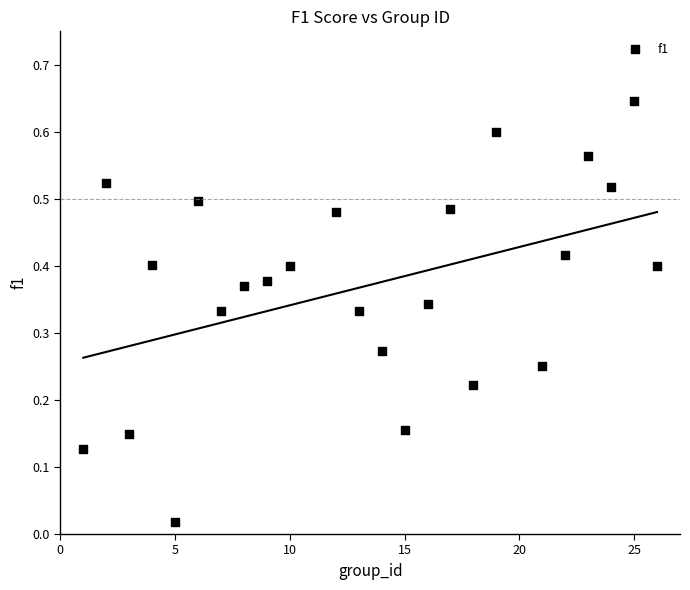

What is the range of X values (max minus min)?

25.0